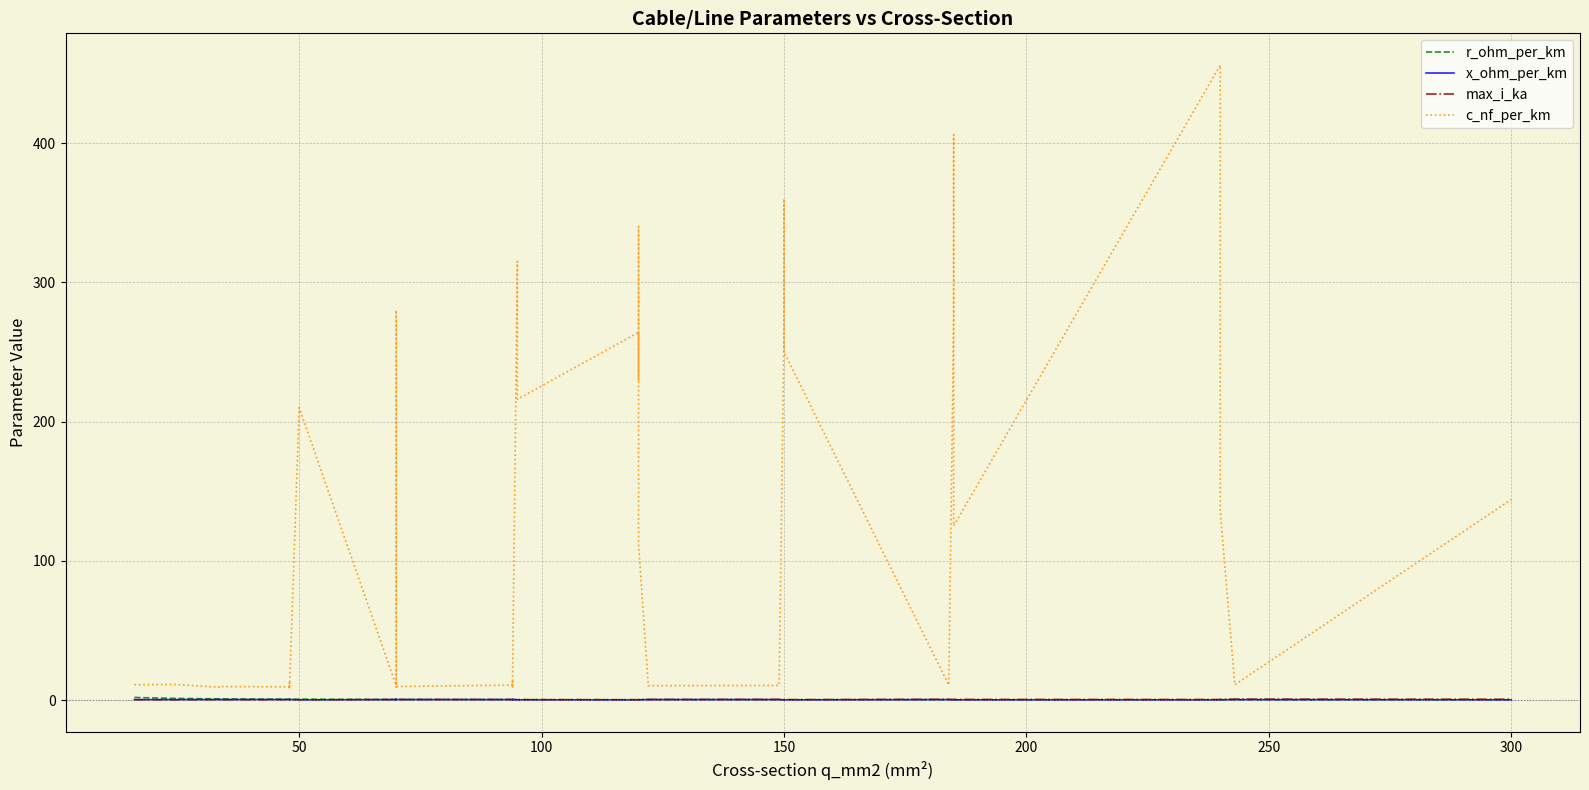

Where is the first local minimum for x_ohm_per_km?

50